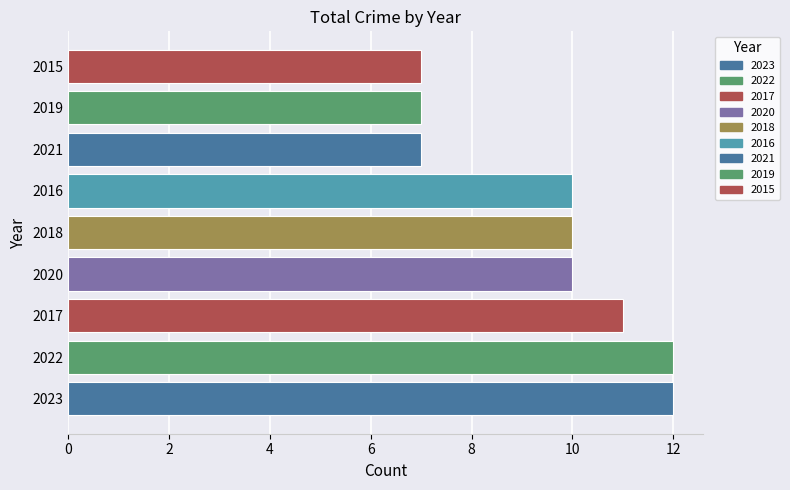

How many bars are there in total?

9